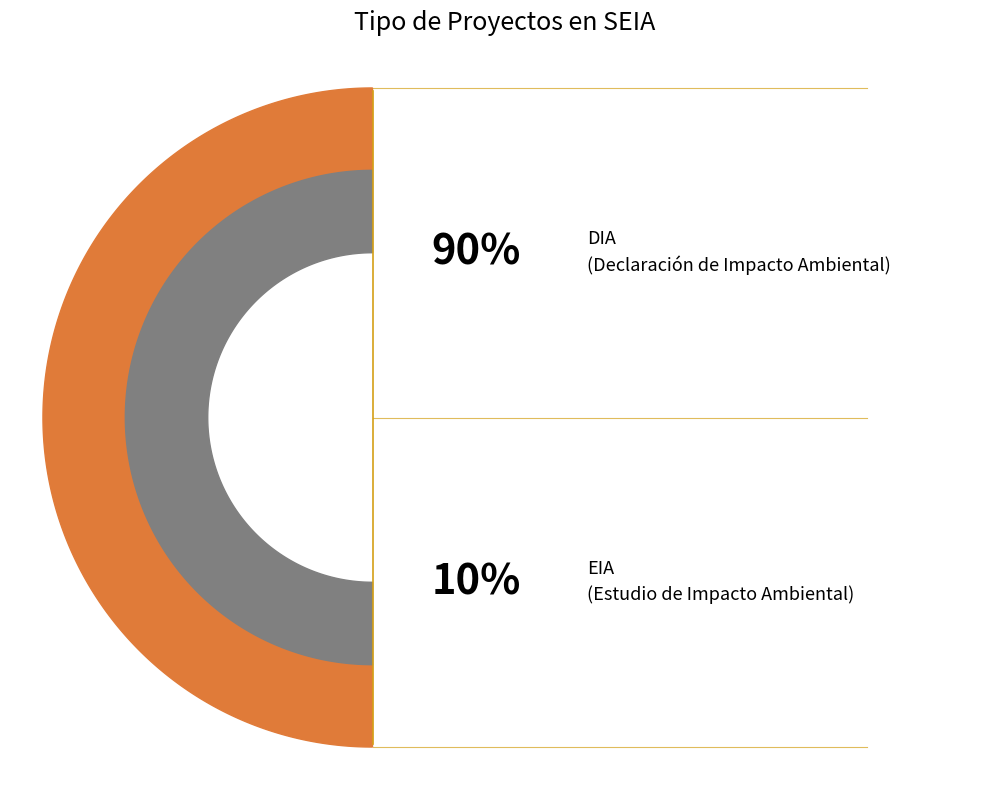

How many slices are in this pie chart?

2